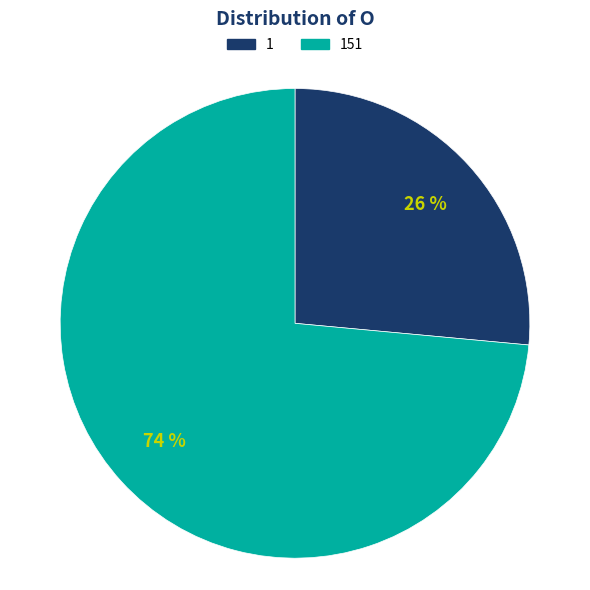

True or false: 1 accounts for 26% of the total.

True